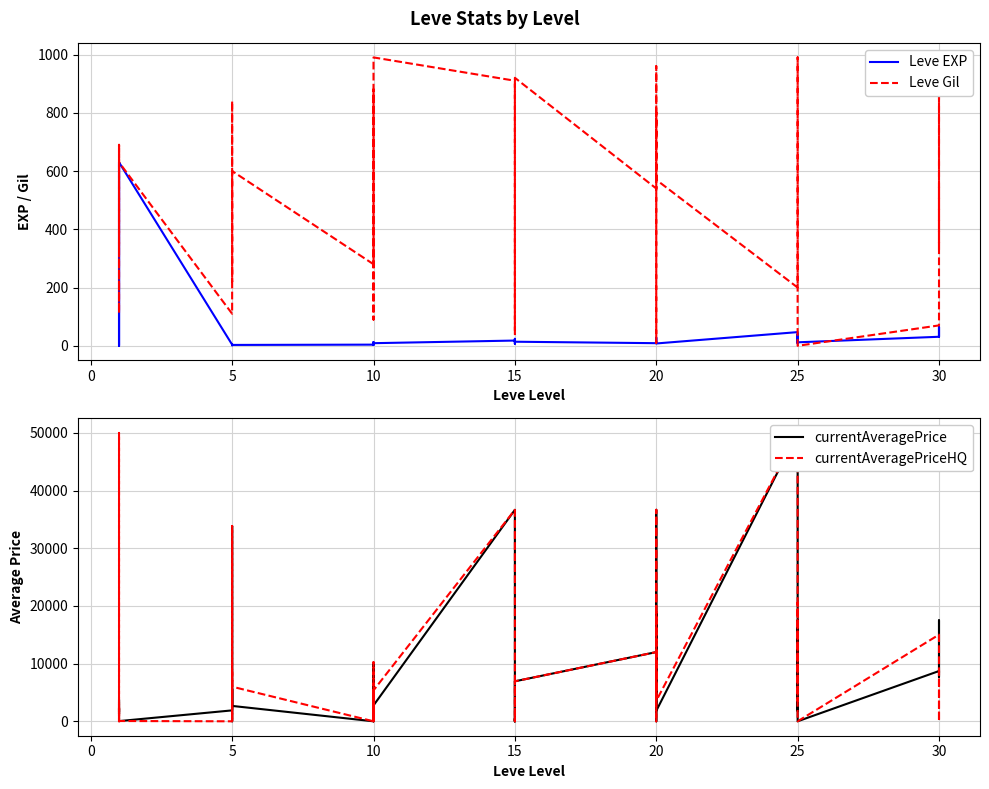

Between 15 and 25, which is larger?

25